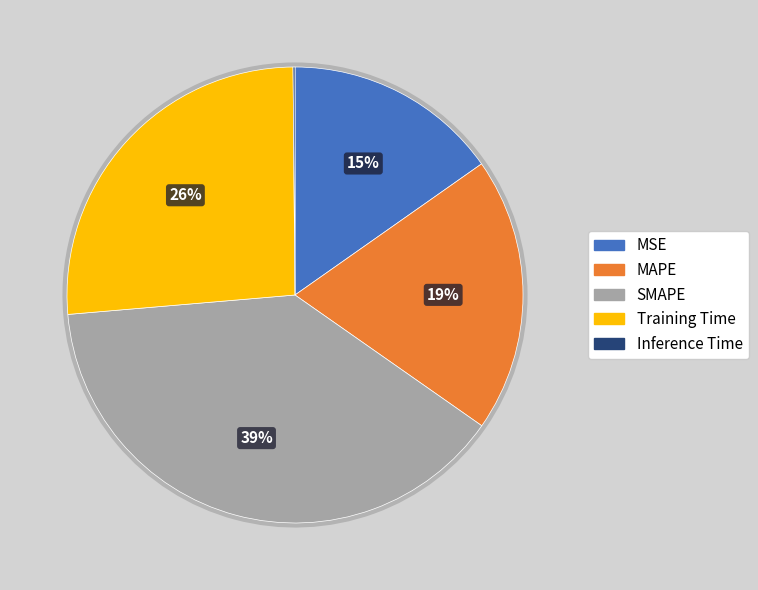

Rank the categories by value from highest to lowest.

SMAPE, Training Time, MAPE, MSE, Inference Time